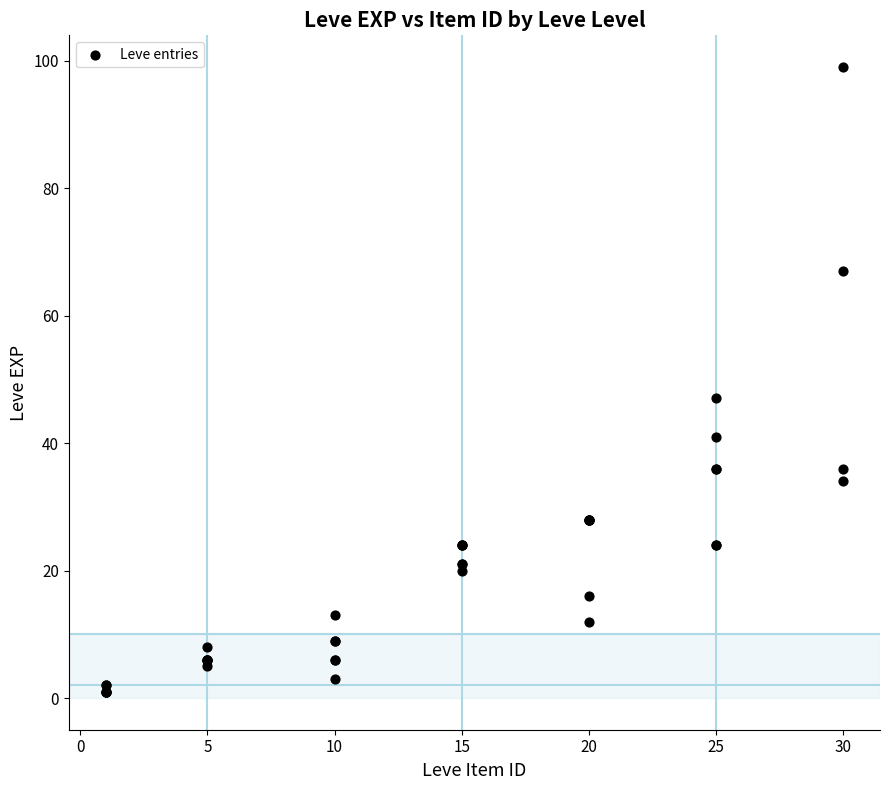

What Y value in the scatter plot is closest to 50?

47